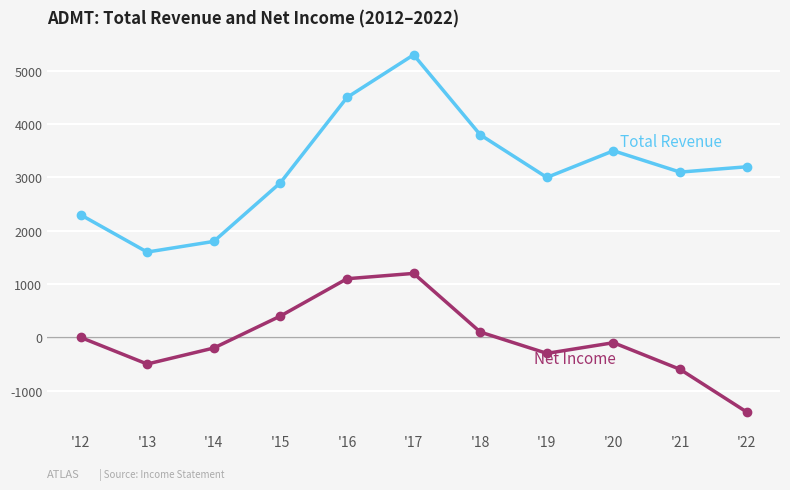

At which category is the sum across all series the highest?

'17